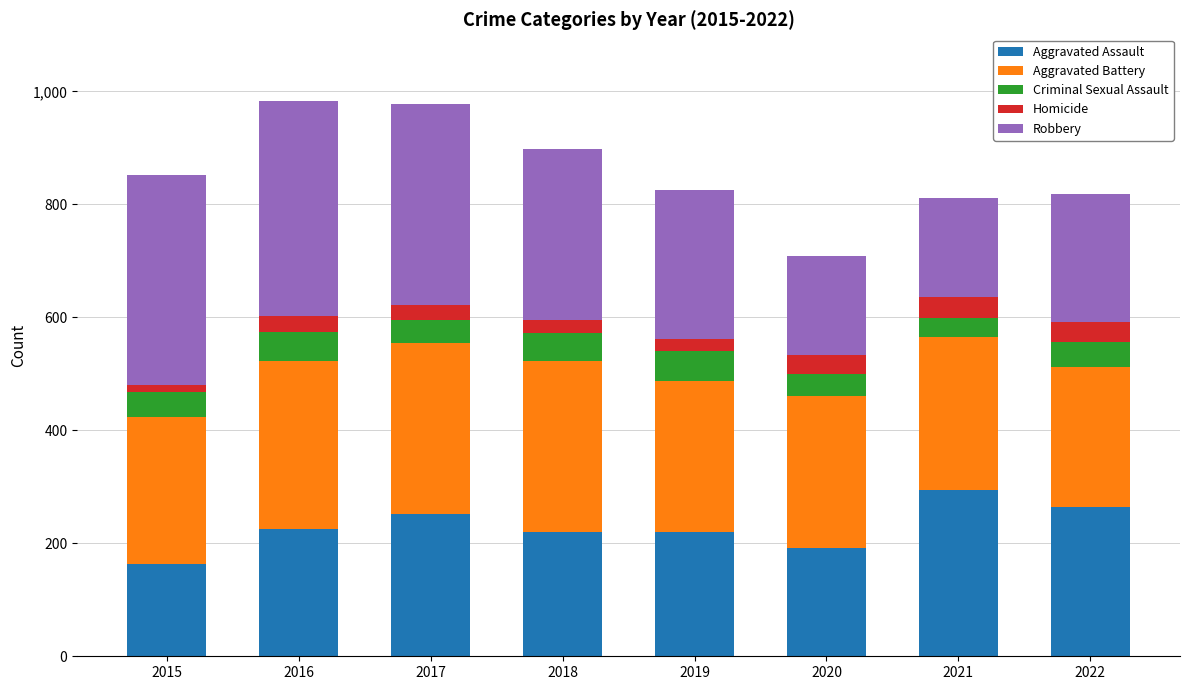

The Aggravated Assault series shows 36 at 2015. True or false?

False